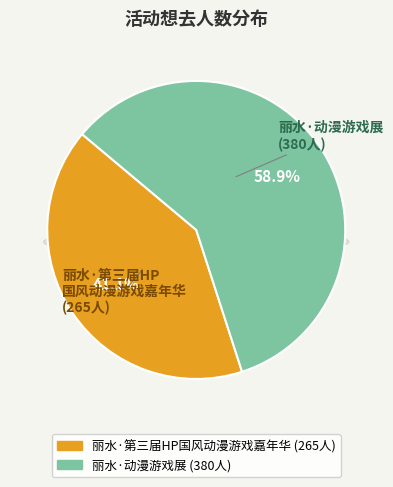

Is the sum of 丽水·第三届HP国风动漫游戏嘉年华 and 丽水·动漫游戏展 greater than half?

Yes